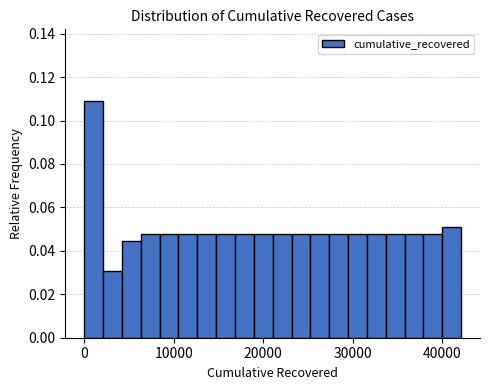

Around what value on the x-axis is the tallest bar? Give the approximate position of its centre, as read against the axis.

1000